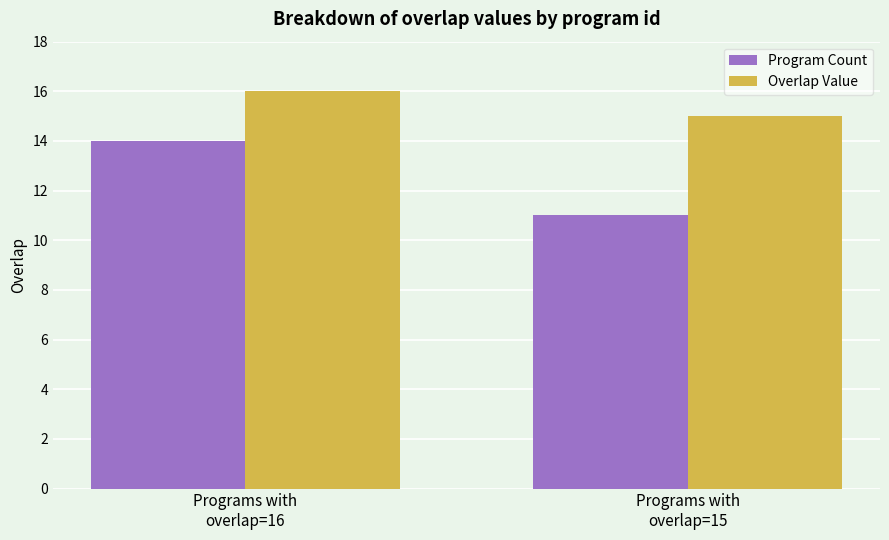

Read the Program Count value at Programs with
overlap=16.

14